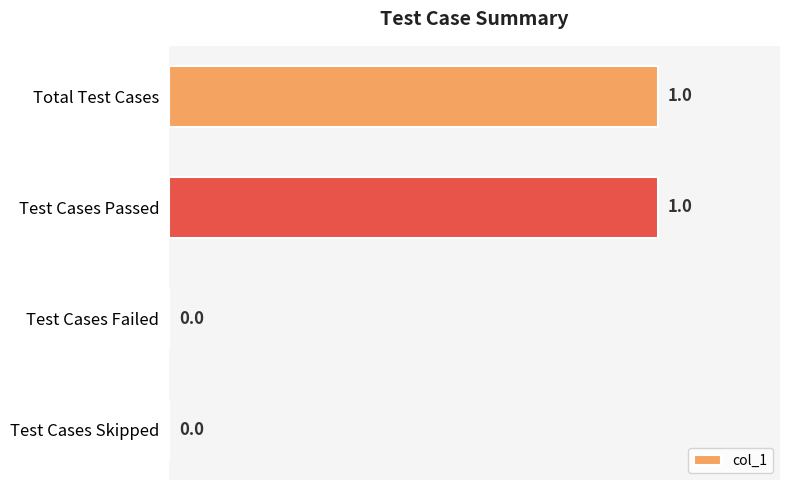

The value at Test Cases Passed is 1. True or false?

True